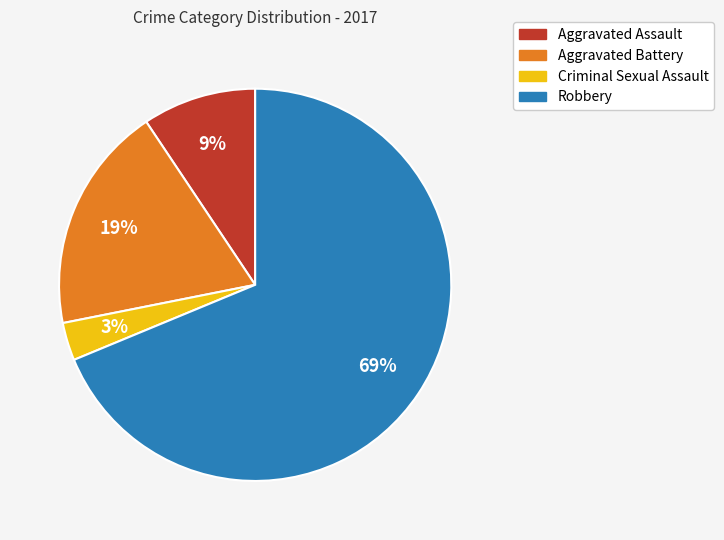

What is the largest slice in the pie chart?

Robbery